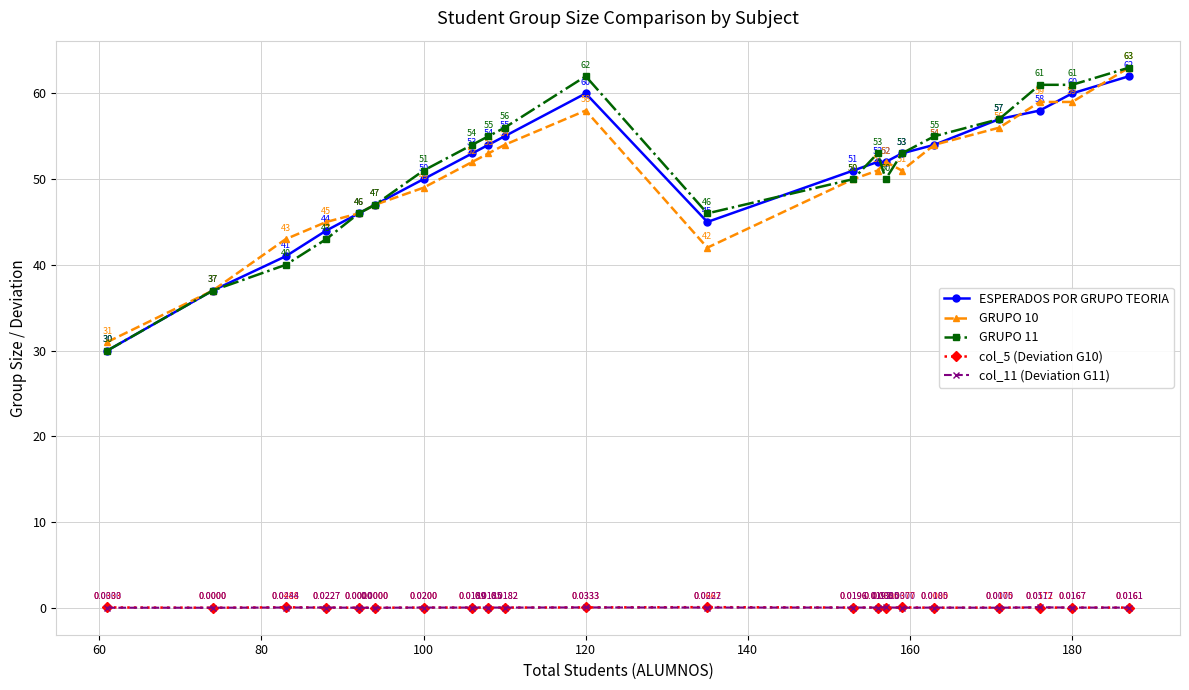

Which series has the largest total across all categories?

GRUPO 11